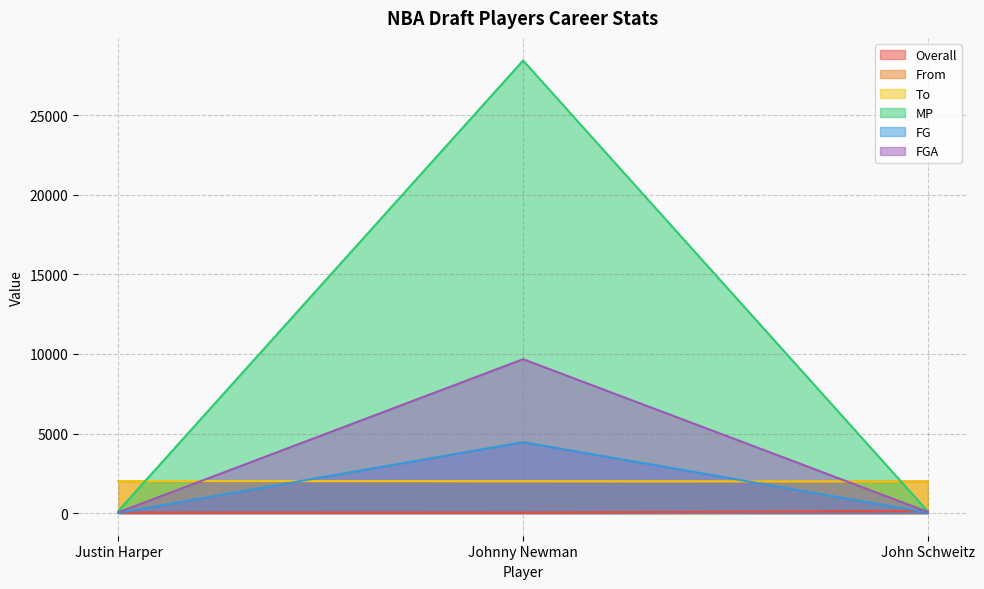

Rank the categories by MP value from lowest to highest.

John Schweitz, Justin Harper, Johnny Newman